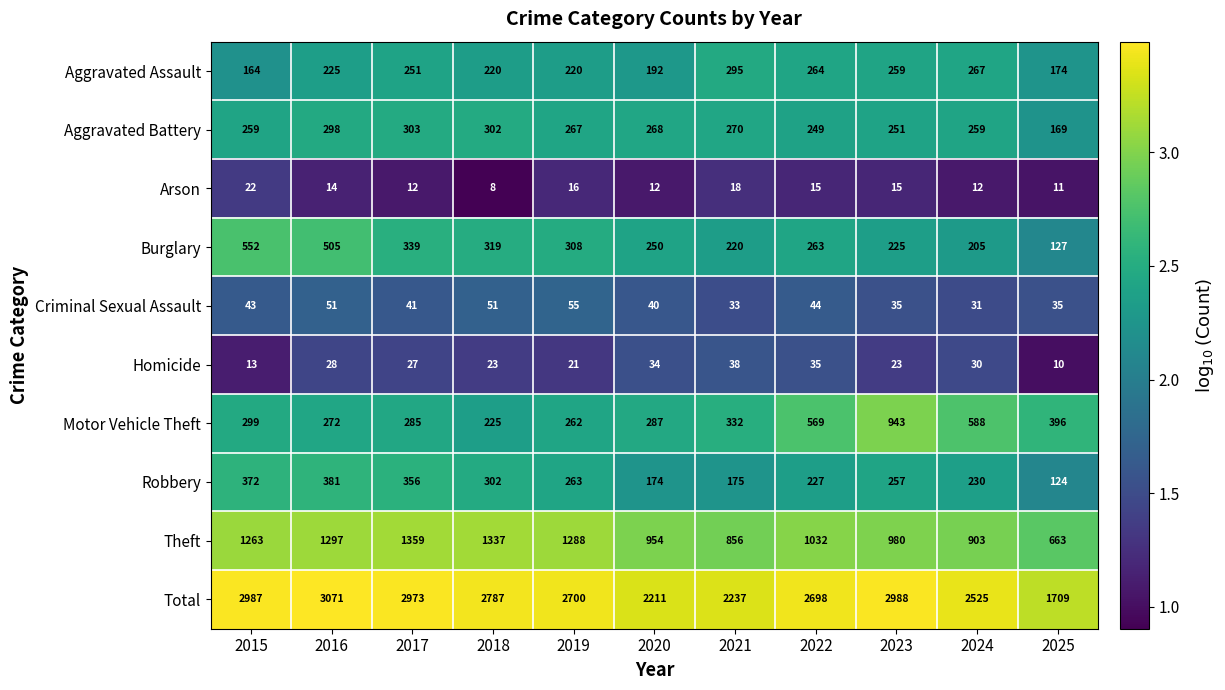

True or false: Aggravated Assault has a value of 409 at 2022.

False